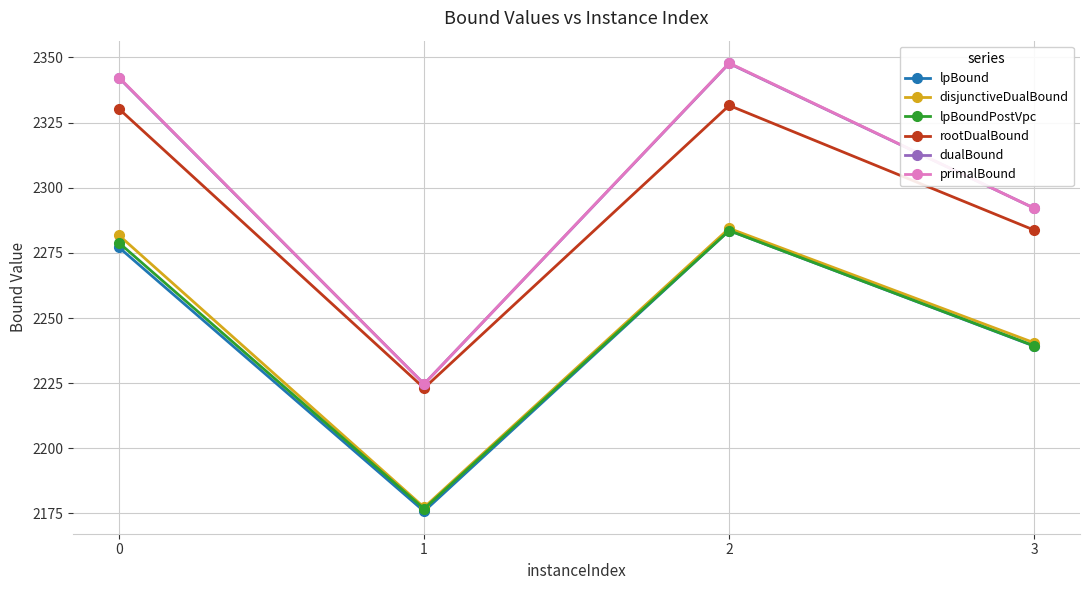

Is the value of dualBound at 0 greater than the value of disjunctiveDualBound at 2?

Yes